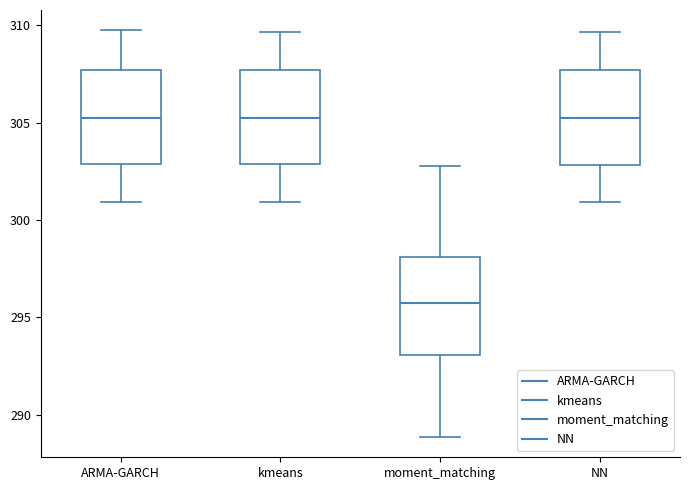

Reading left to right, transcribe this box plot: for each box, give where its median line is, the range the box spans, and where its two whiskers end, as read against the y-axis. The values are not printed on the chart, so give them approximately, as read against the axis.

ARMA-GARCH: median 305.5, box 303.0 to 307.5, whiskers 301.0 to 309.5
kmeans: median 305.5, box 303.0 to 307.5, whiskers 301.0 to 309.5
moment_matching: median 295.5, box 293.0 to 298.0, whiskers 289.0 to 303.0
NN: median 305.0, box 303.0 to 307.5, whiskers 301.0 to 309.5